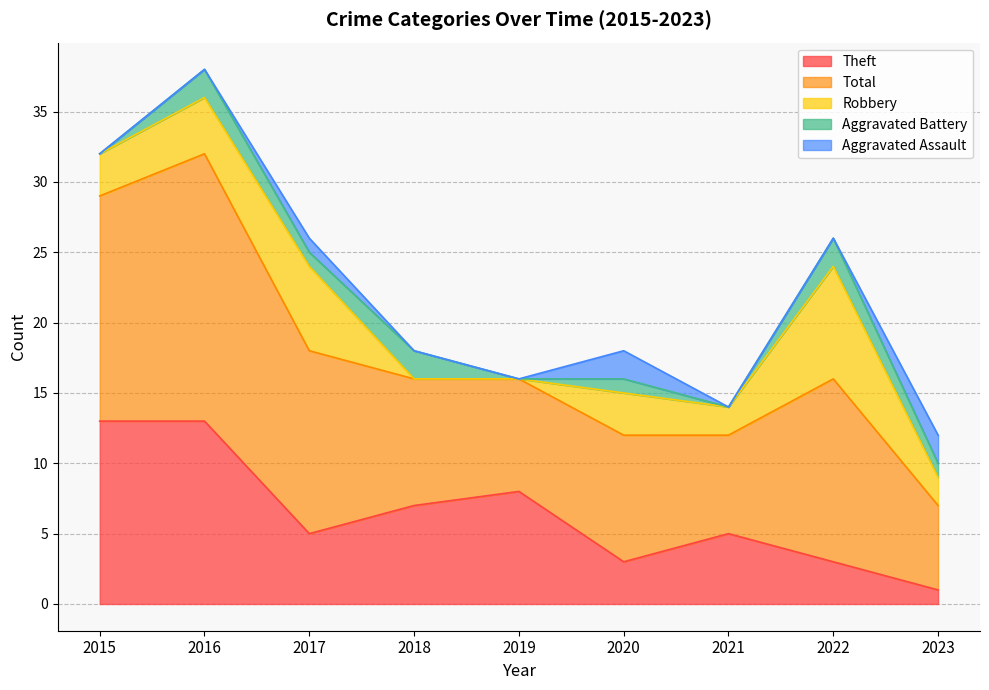

List the labels in order of Robbery value, largest first.

2022, 2017, 2016, 2015, 2020, 2021, 2023, 2018, 2019